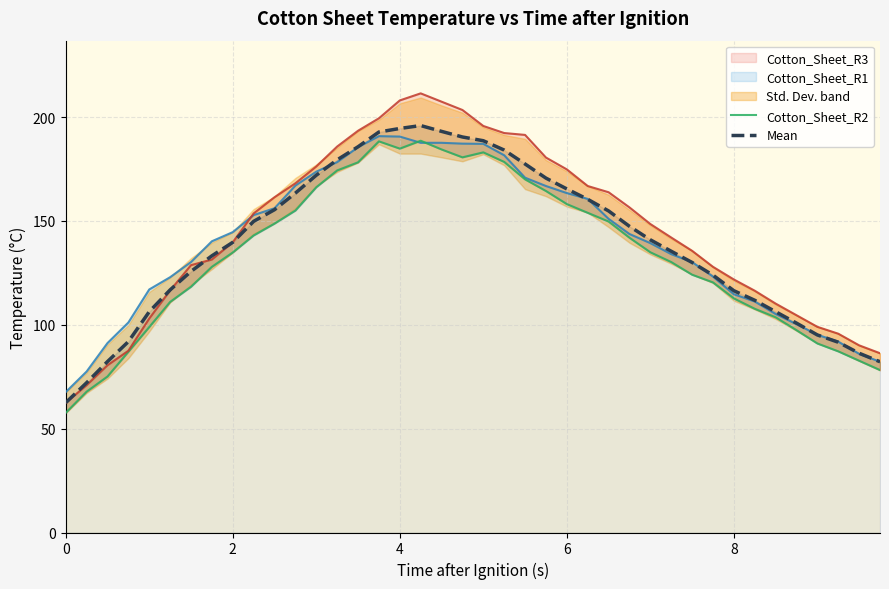

True or false: Mean has a value of 165.4 at 6.

True